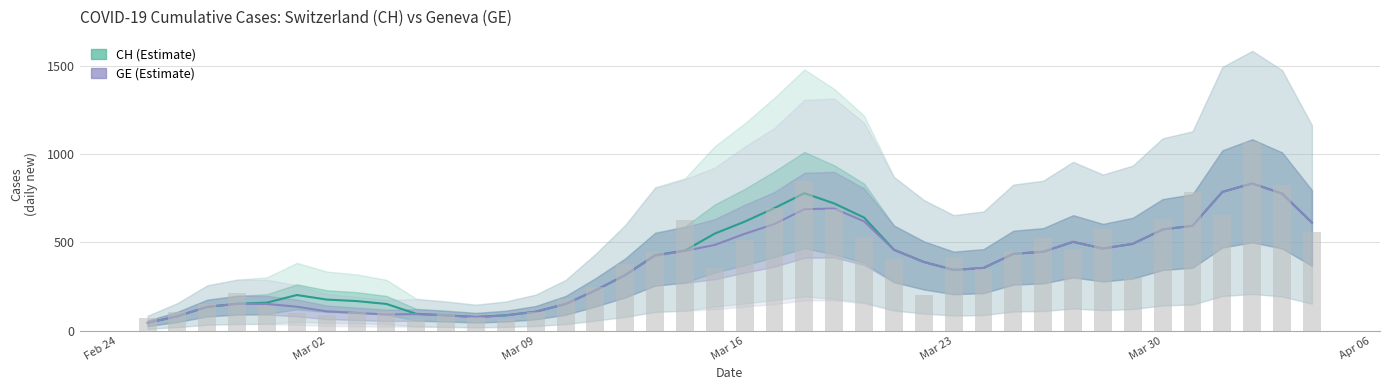

The value of GE daily at 22 is 454.3. True or false?

False